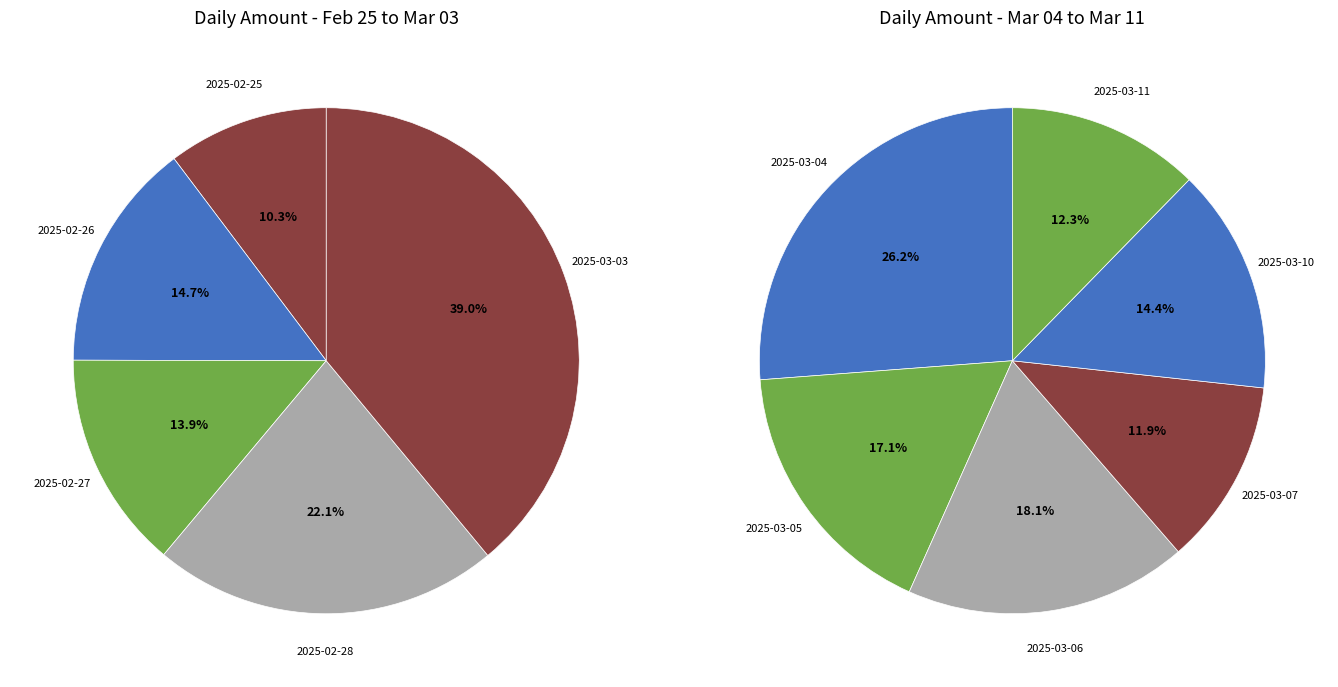

Which category has the smallest portion of the pie?

2025-03-07